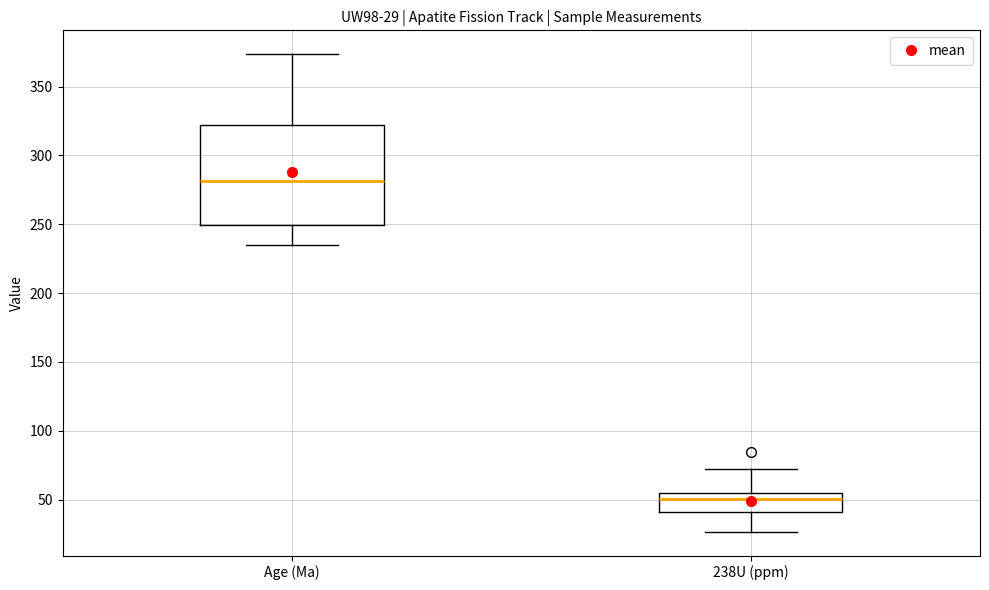

Which box has the highest median line?

Age (Ma)